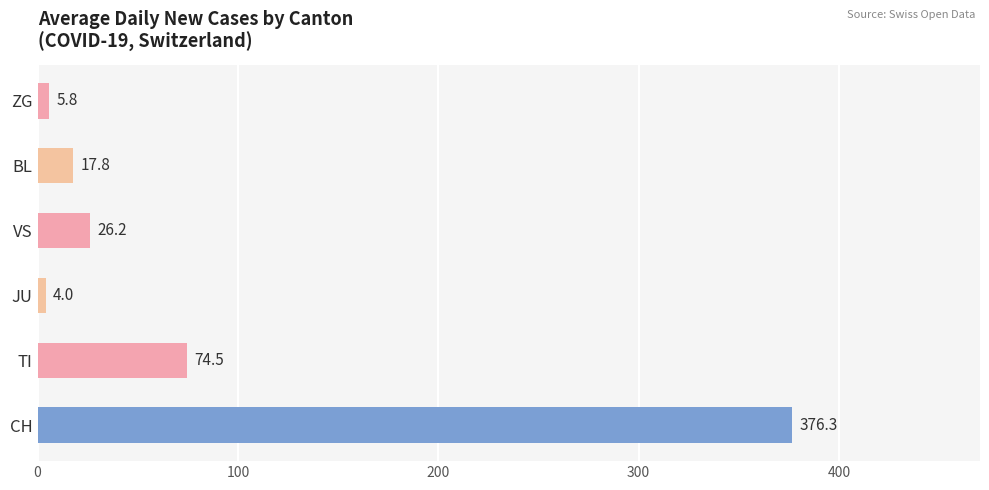

What is the change in value from CH to VS?

-350.1